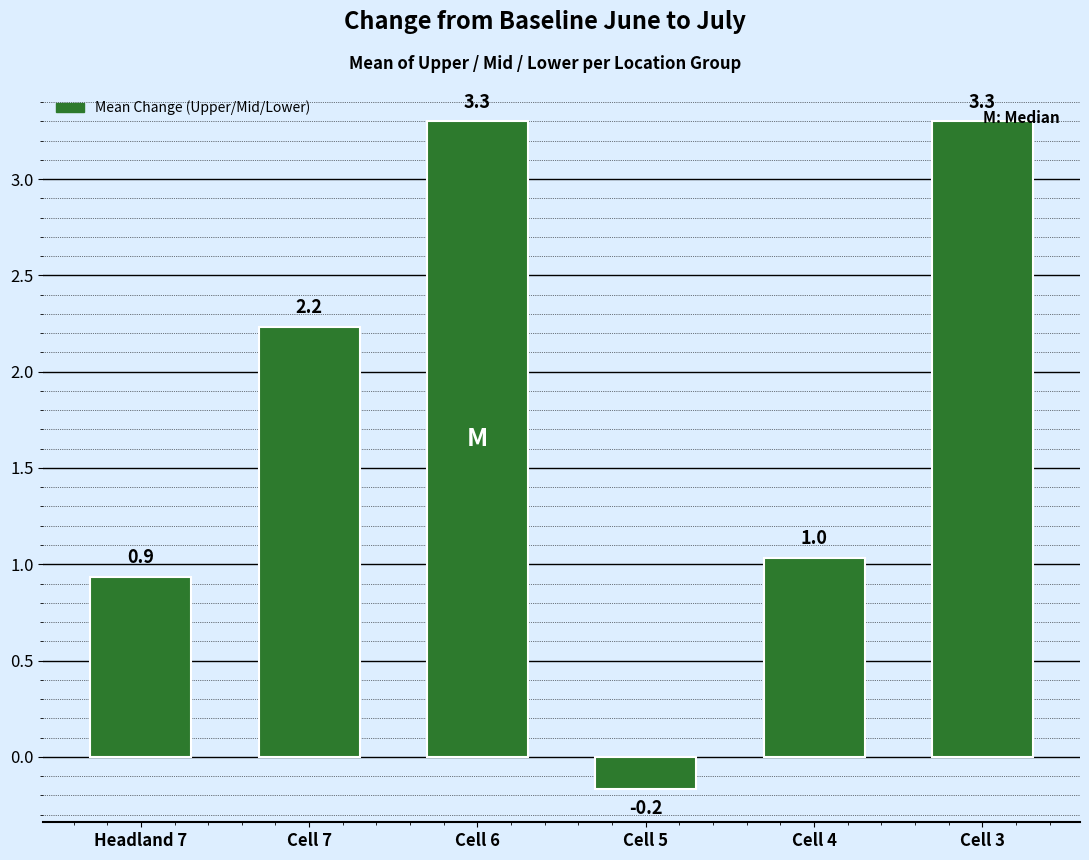

At which label does the data first exceed 2?

Cell 7